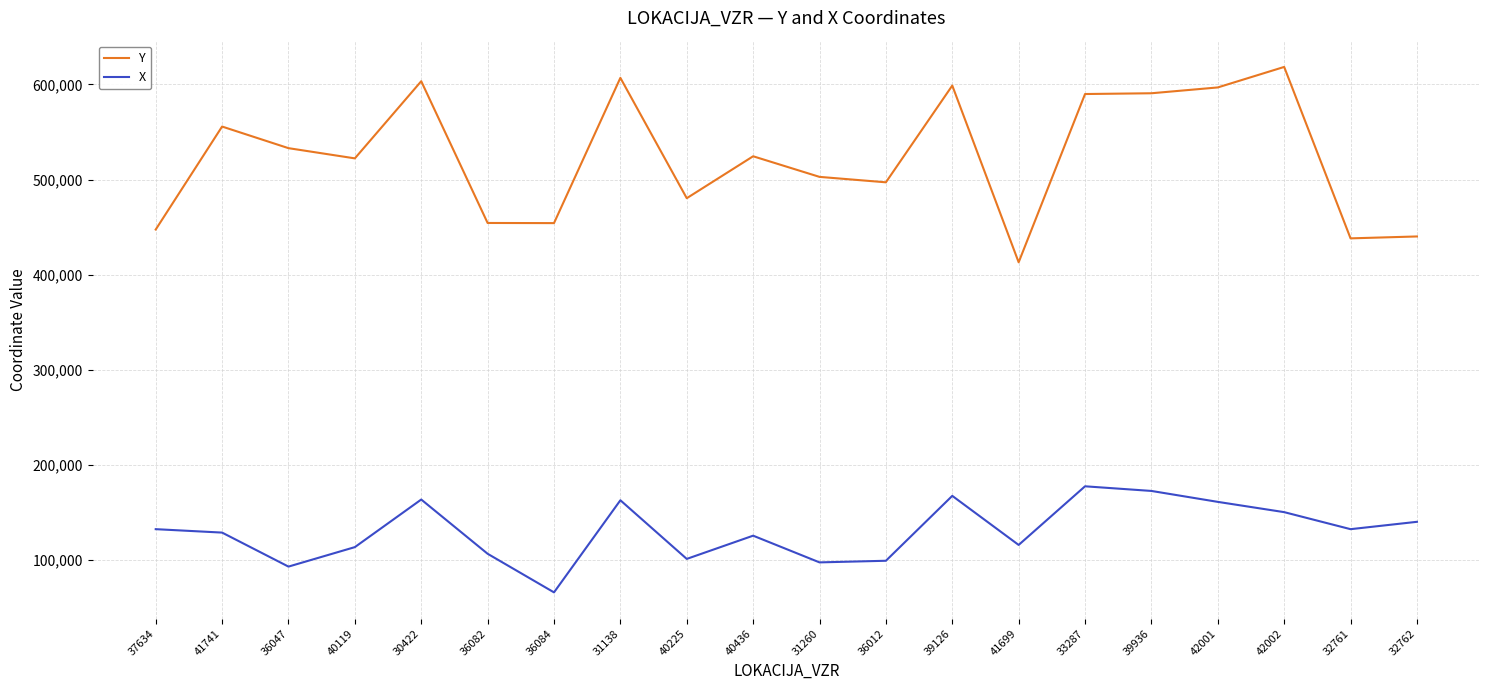

What is the difference between the maximum and minimum values in the Y series?

205479